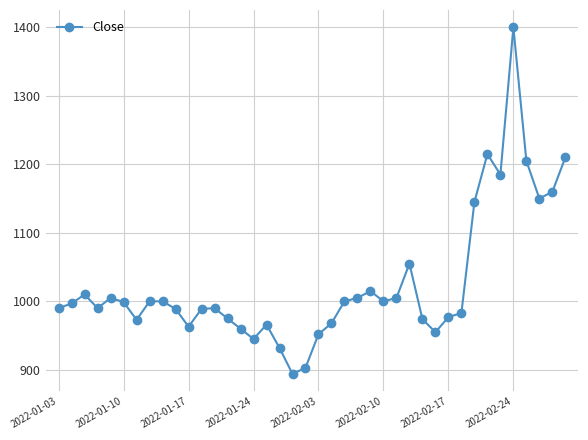

What is the minimum value shown in the chart?

894